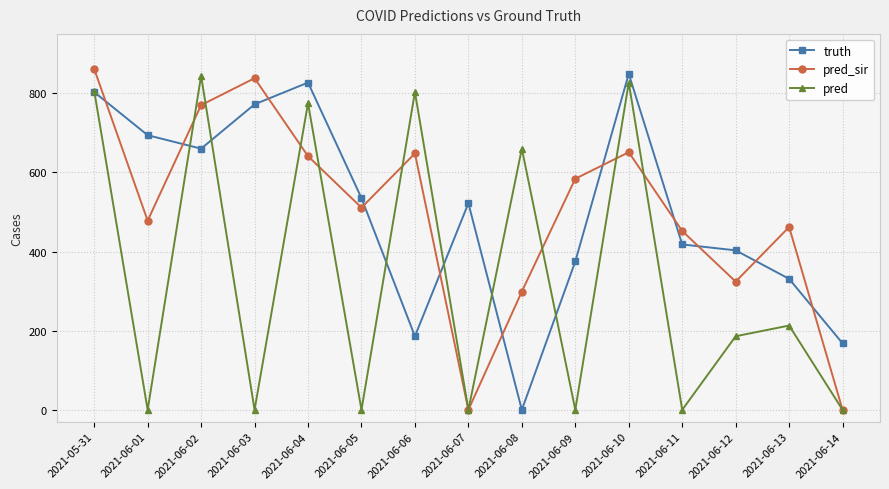

How many data points in pred are less than 186?

7